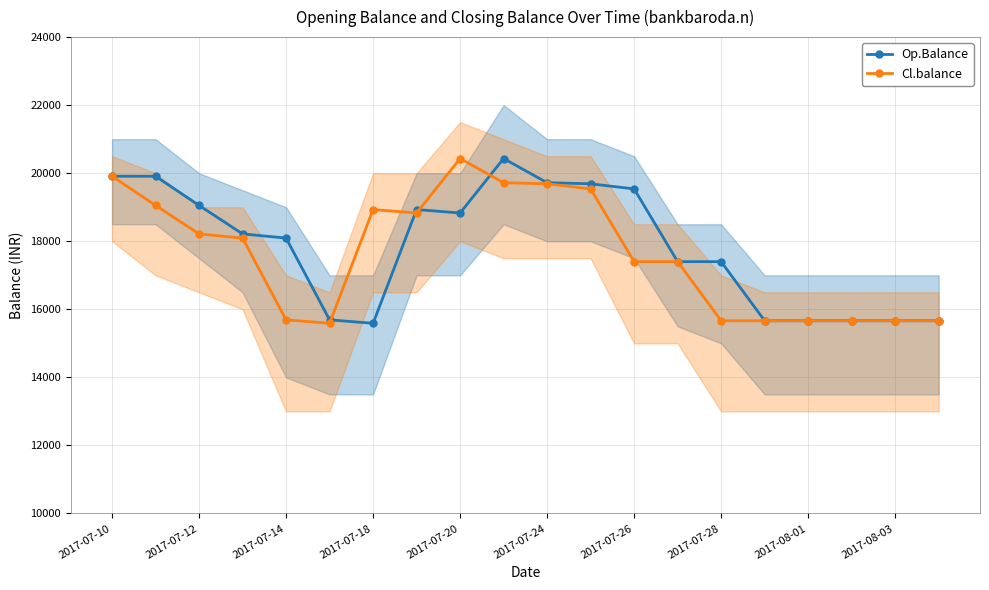

After their last crossing, which series has the higher values: Op.Balance or Cl.balance?

Op.Balance